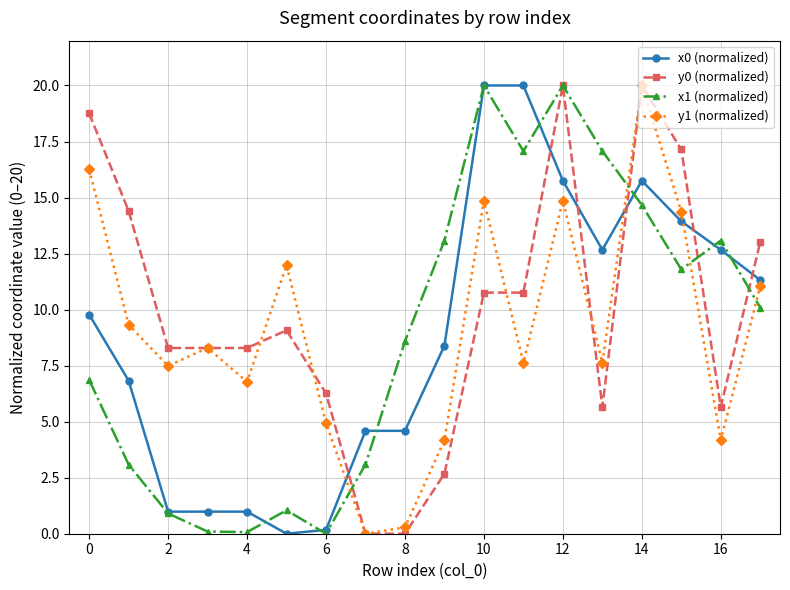

At how many categories does at least one series exceed 16?

7